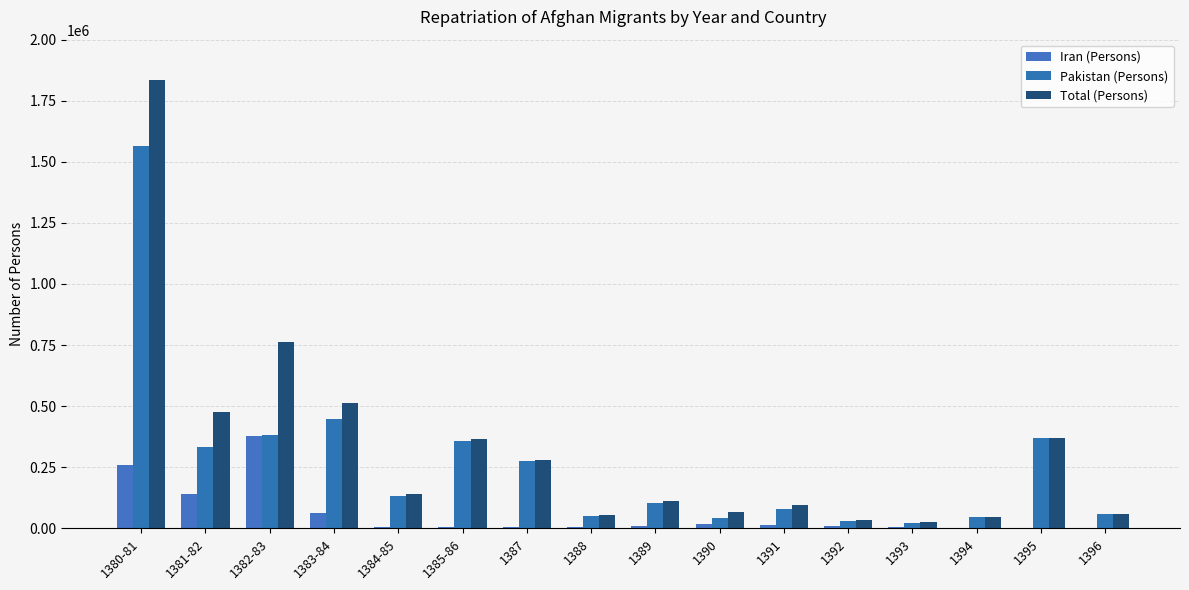

Does the chart contain stacked bars?

No